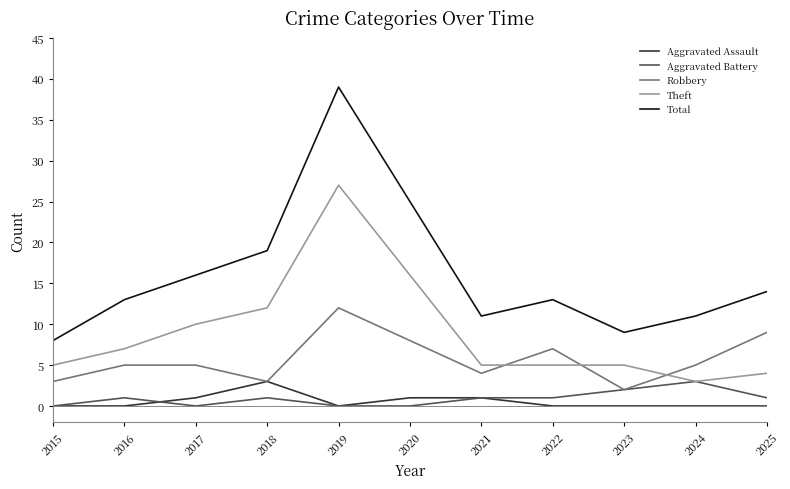

At which category is the sum across all series the highest?

2019